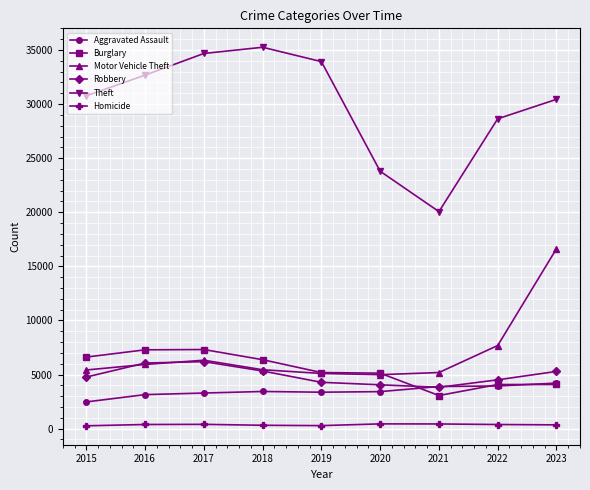

What is the minimum value shown in the chart?

266